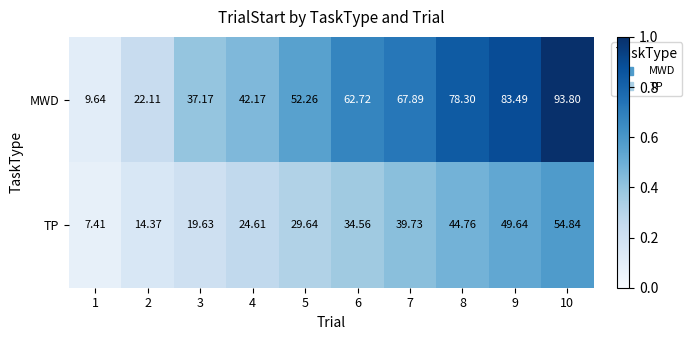

At which category is the sum across all series the highest?

10